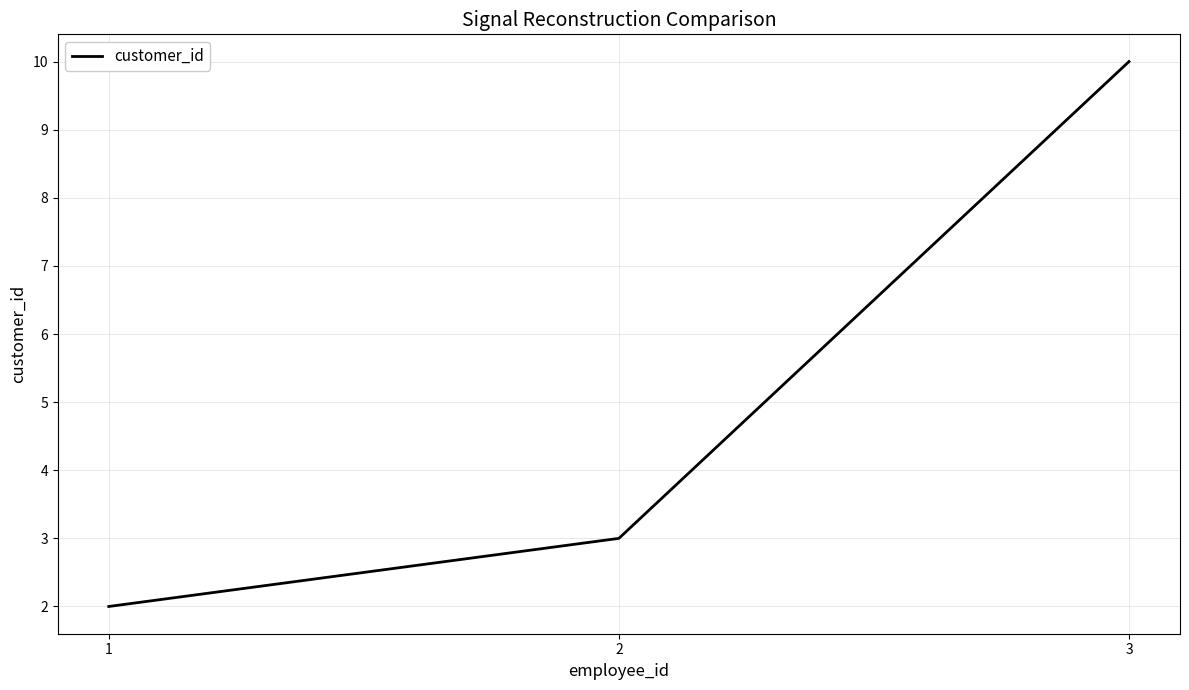

Read the value at 2.

3